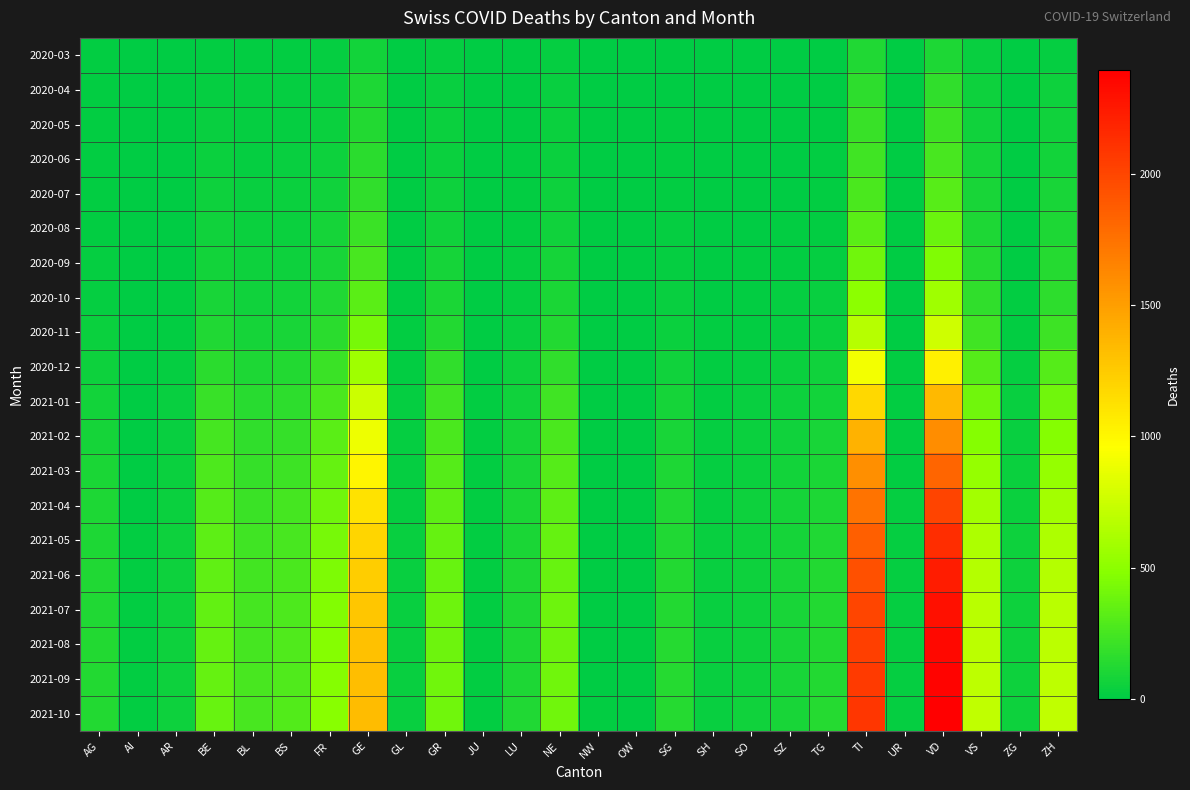

Rank the series at SZ from highest to lowest value.

2021-10, 2021-09, 2021-08, 2021-07, 2021-06, 2021-05, 2021-04, 2021-03, 2021-02, 2021-01, 2020-12, 2020-11, 2020-10, 2020-09, 2020-08, 2020-07, 2020-06, 2020-05, 2020-04, 2020-03